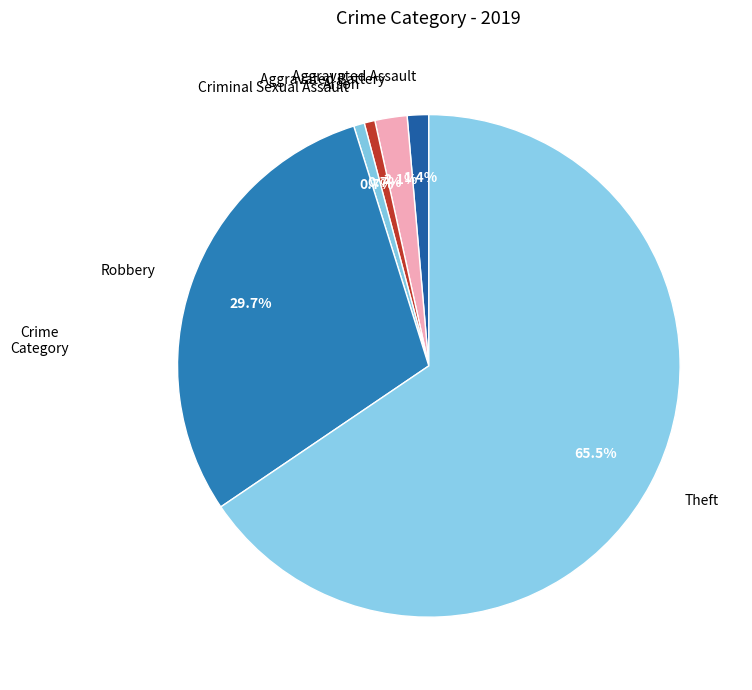

Which category has the biggest portion of the pie?

Theft